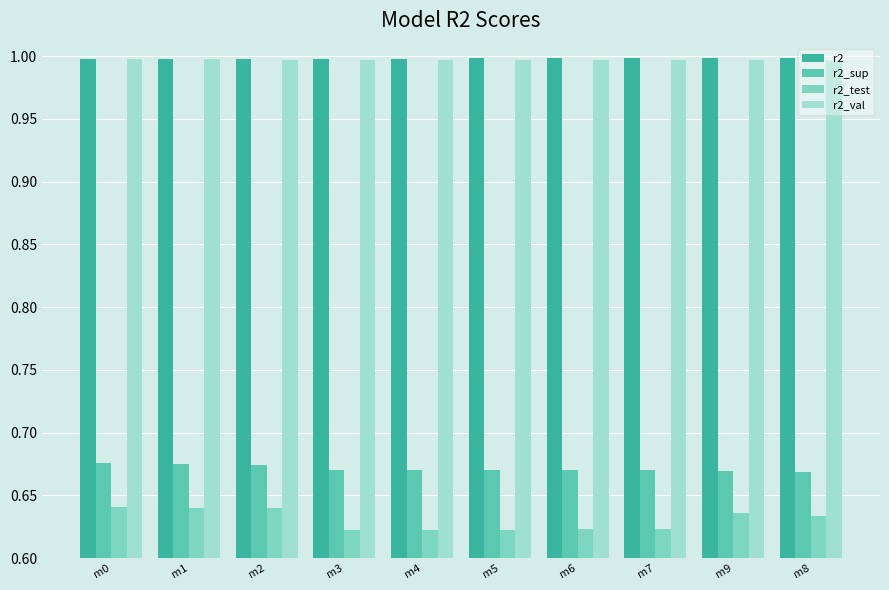

Rank the series at m7 from highest to lowest value.

r2, r2_val, r2_sup, r2_test